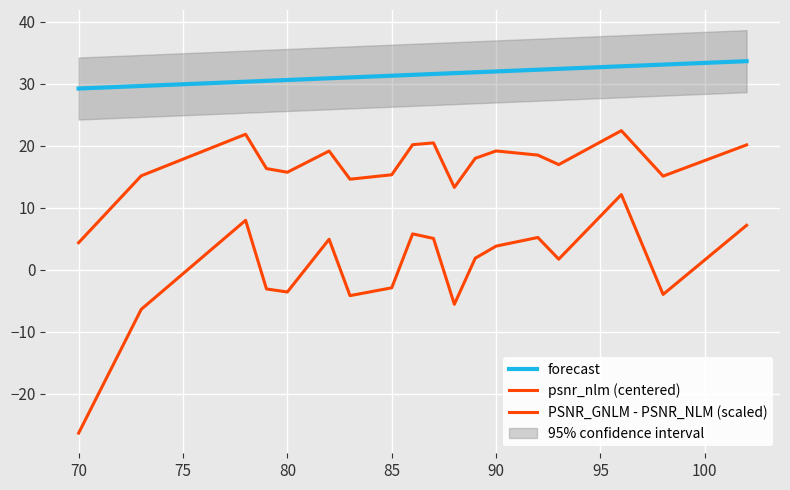

Read the PSNR_GNLM - PSNR_NLM (scaled) value at 90.

19.2